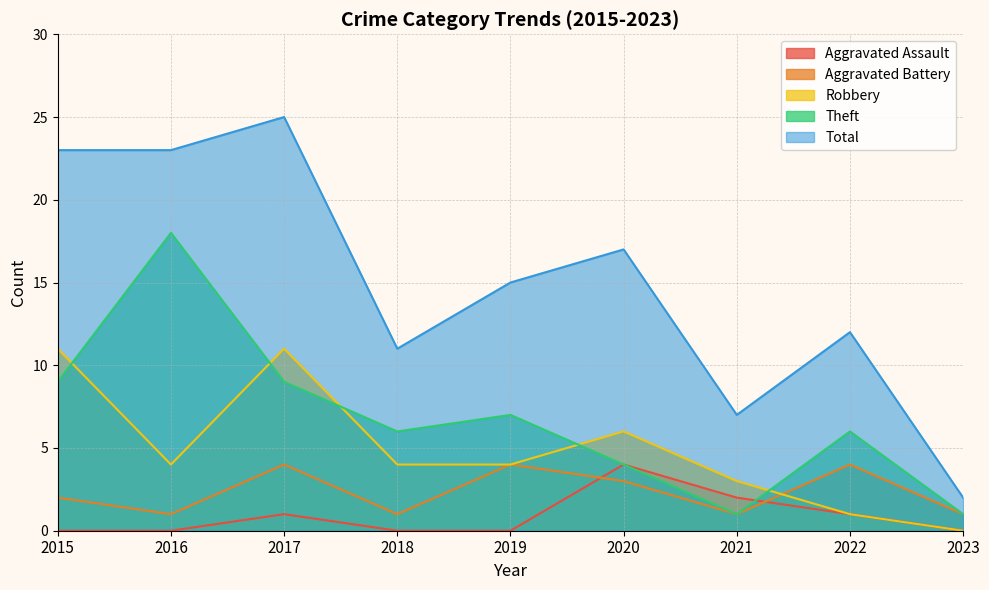

What is the value of the Aggravated Battery point at the 8th from the left?

4